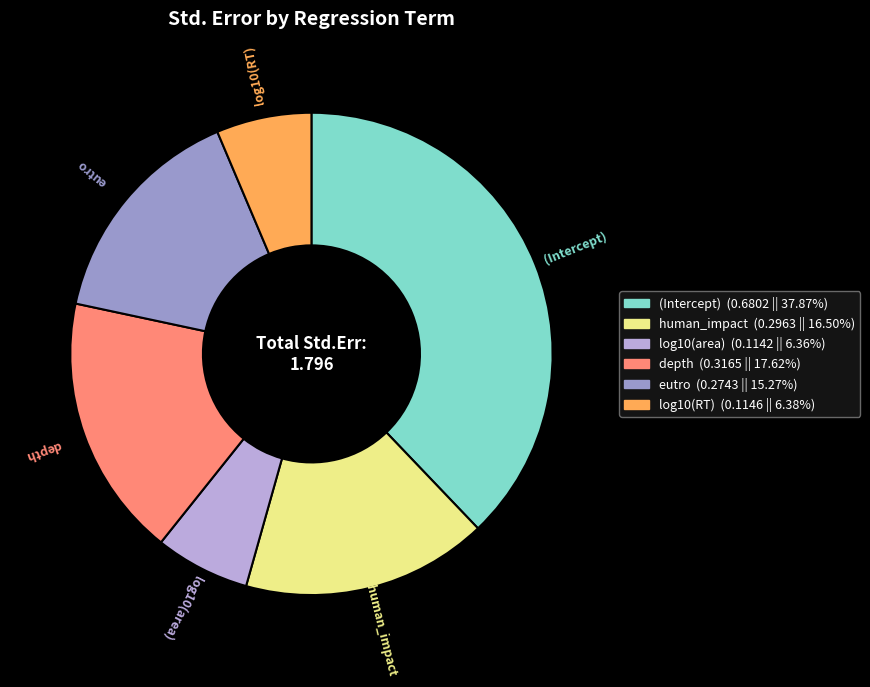

Which category has the biggest portion of the pie?

(Intercept)